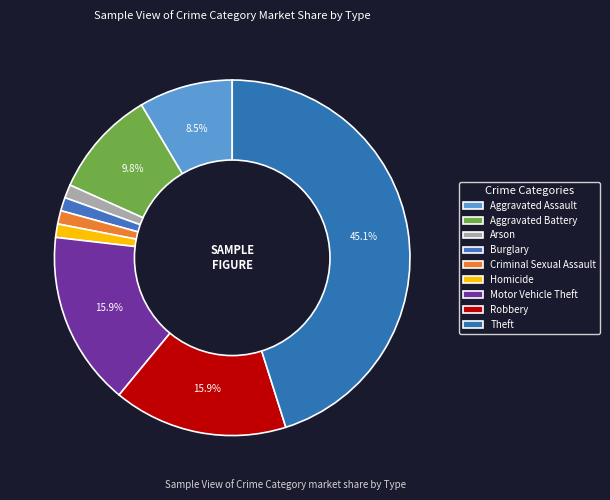

Does Burglary account for over 50% of the chart?

No